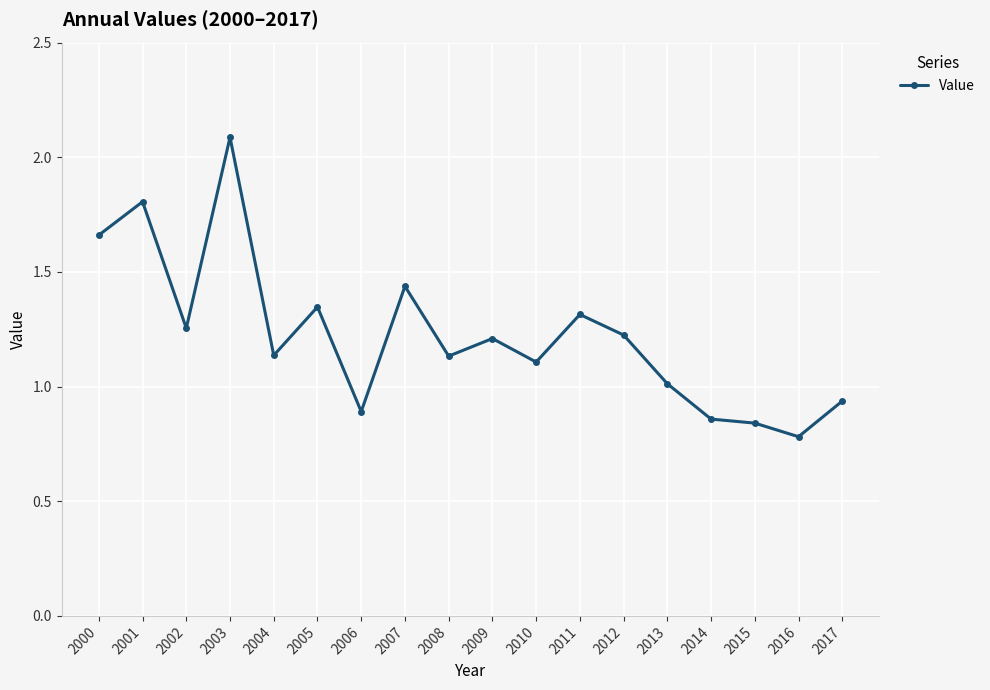

What is the average value?

1.2